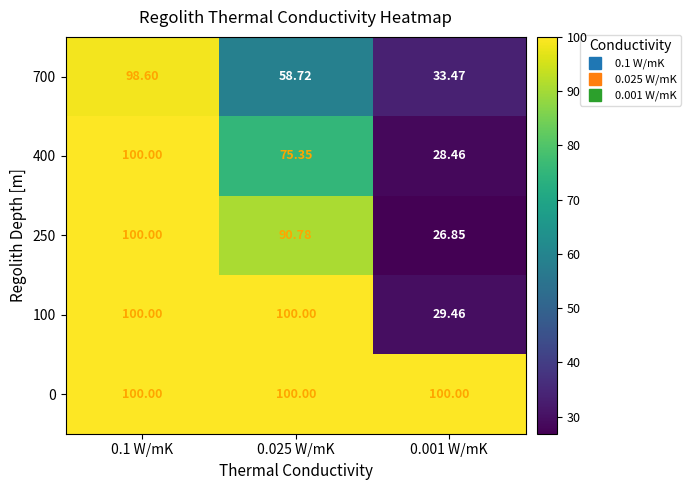

Which series has the largest total across all categories?

0